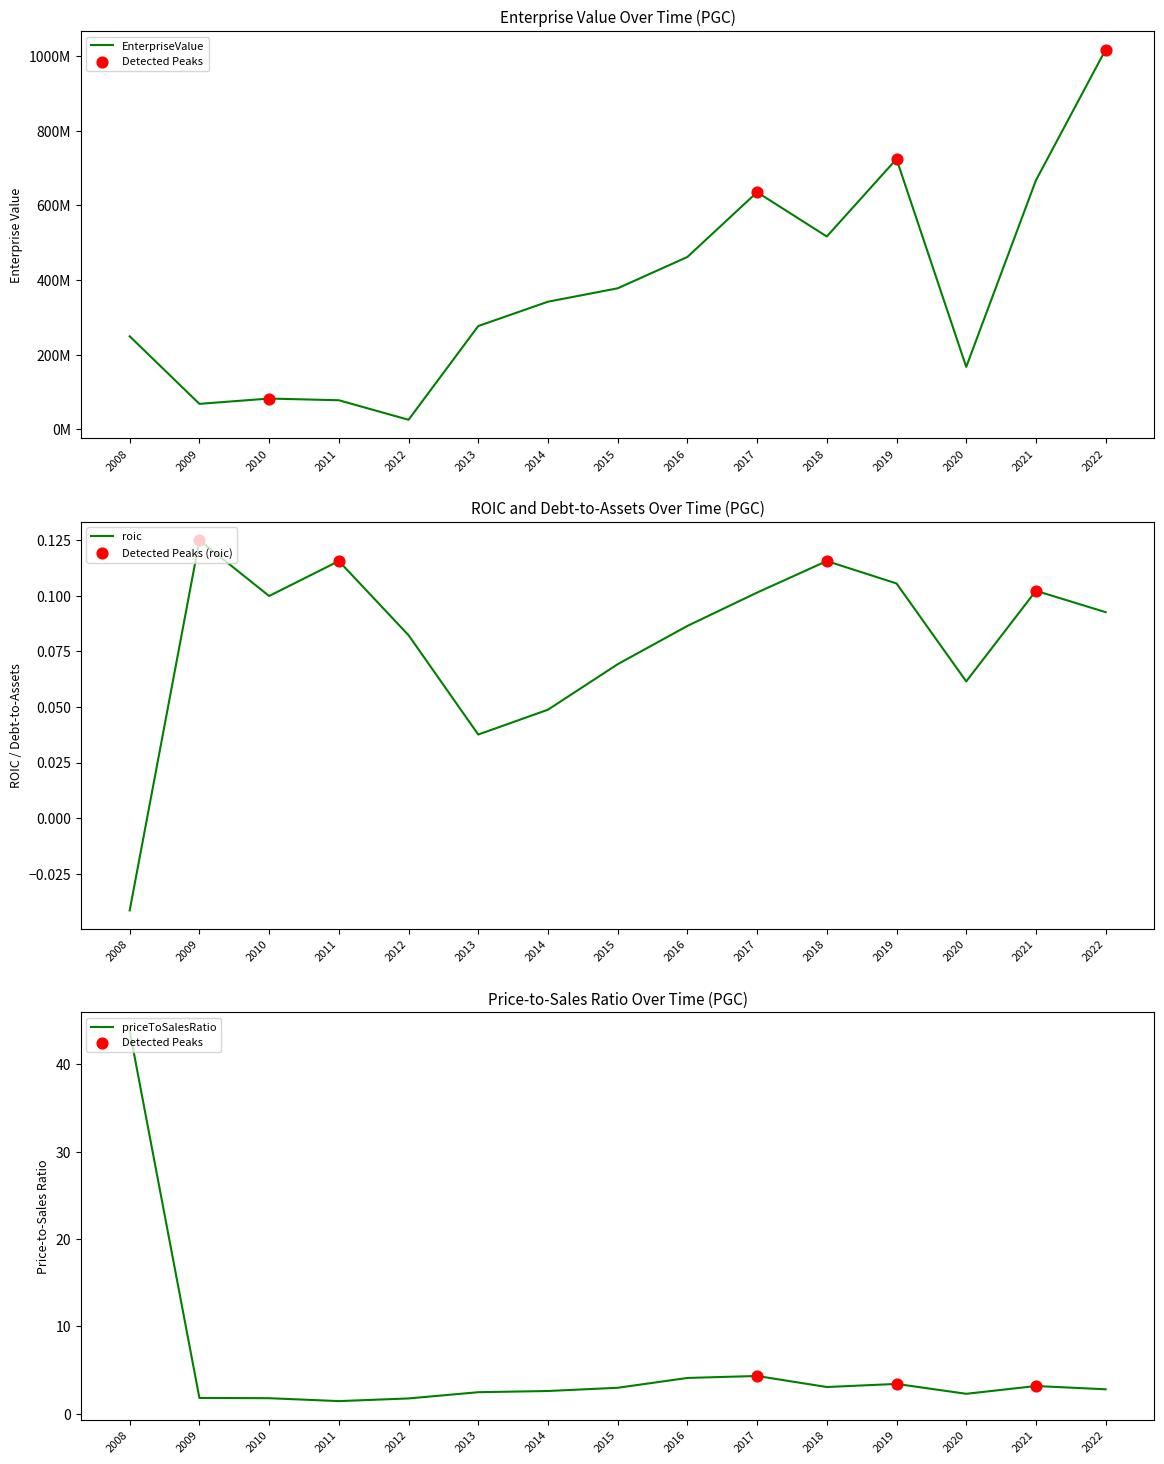

At which category is the sum across all series the highest?

2022